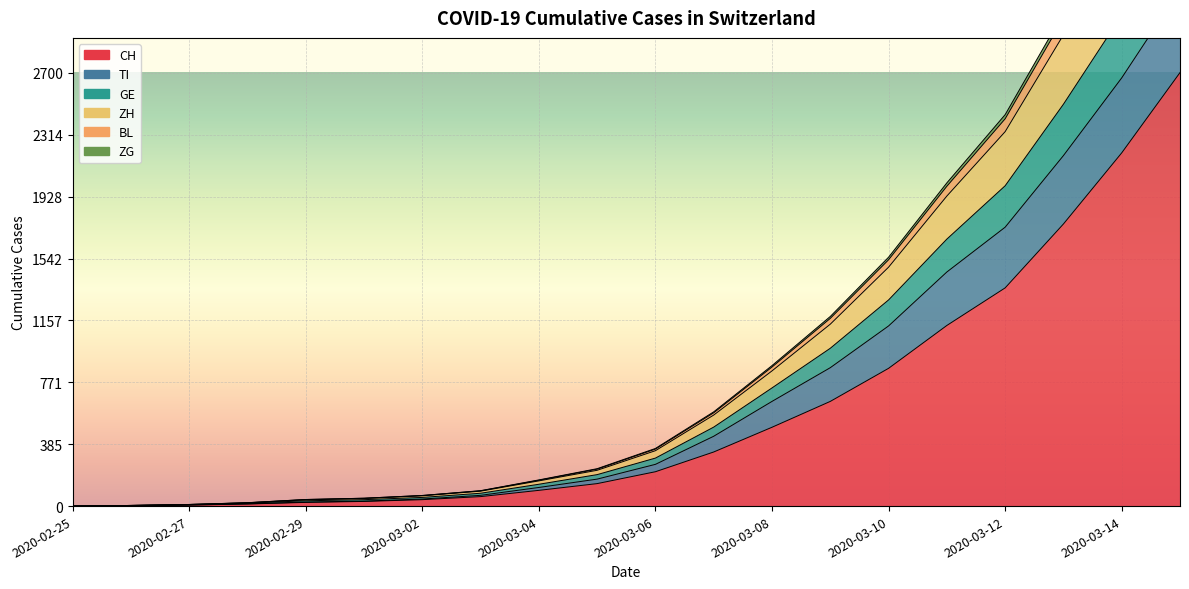

True or false: ZH has more than 1 points higher than both neighbors.

False